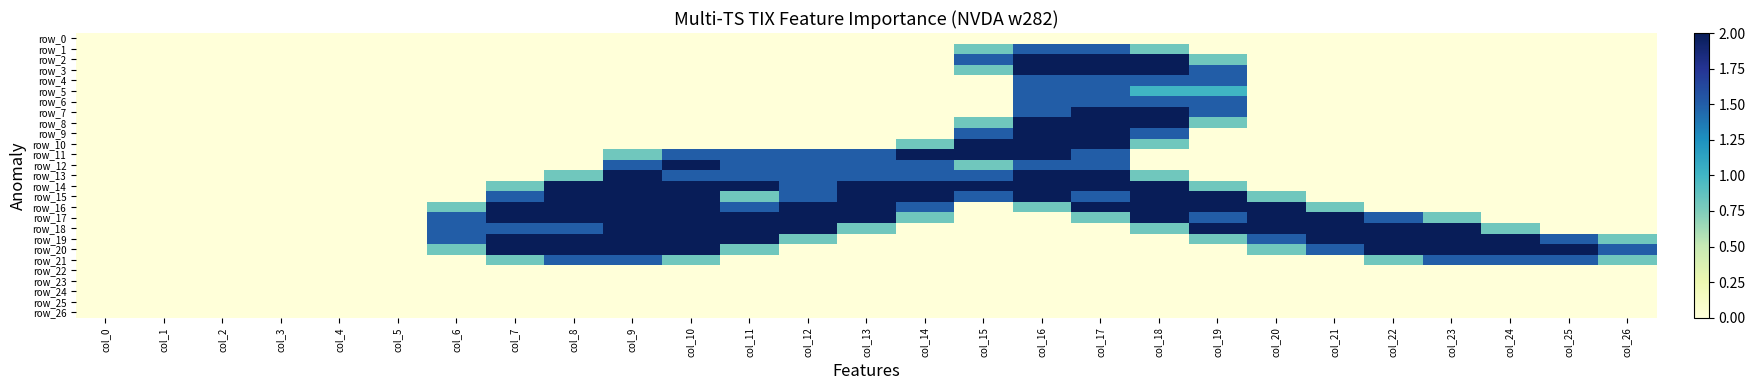

Which category has the lowest value across all series?

col_0